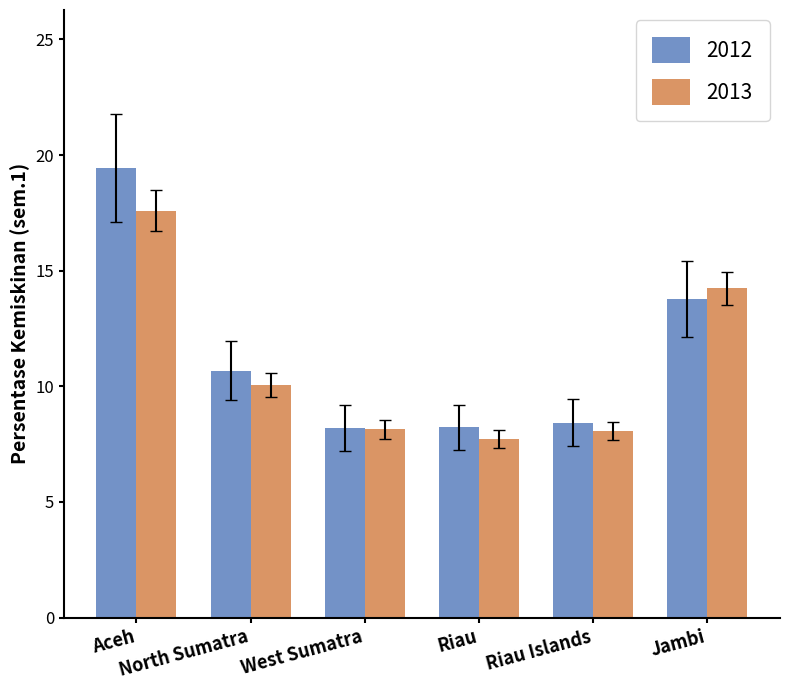

What is the difference between the maximum and second lowest values in the 2013 series?

9.5